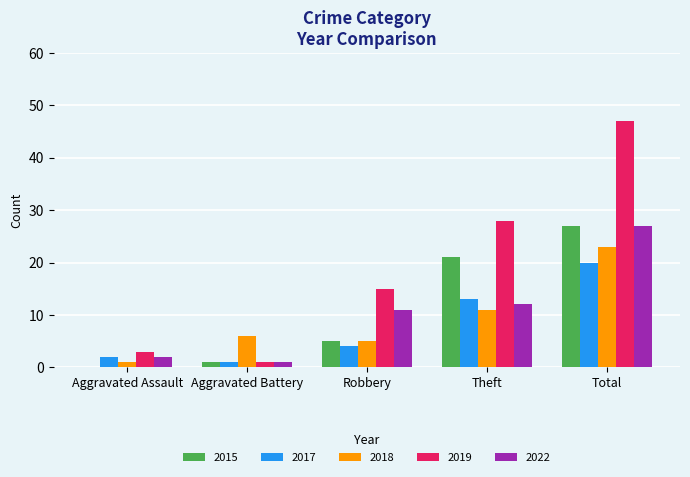

At which label does 2017 reach its peak?

Total